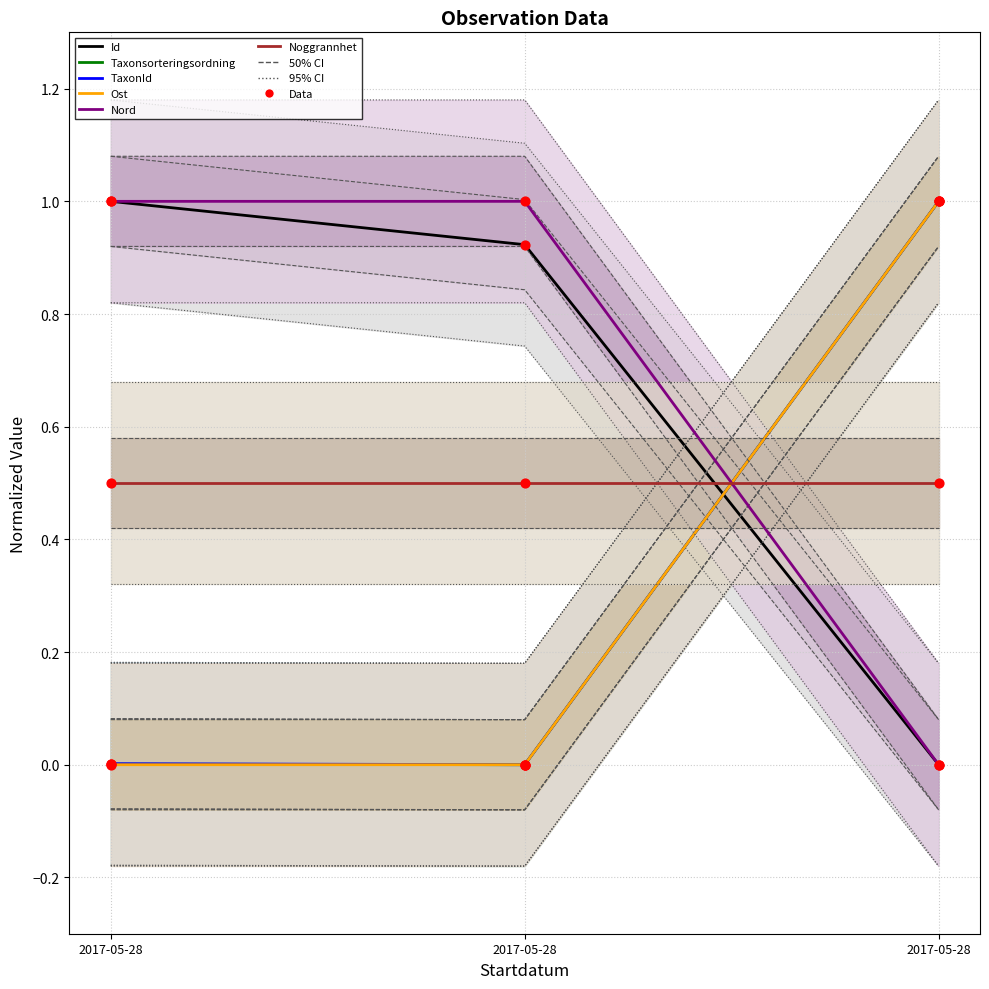

Which series has the largest total across all categories?

Nord